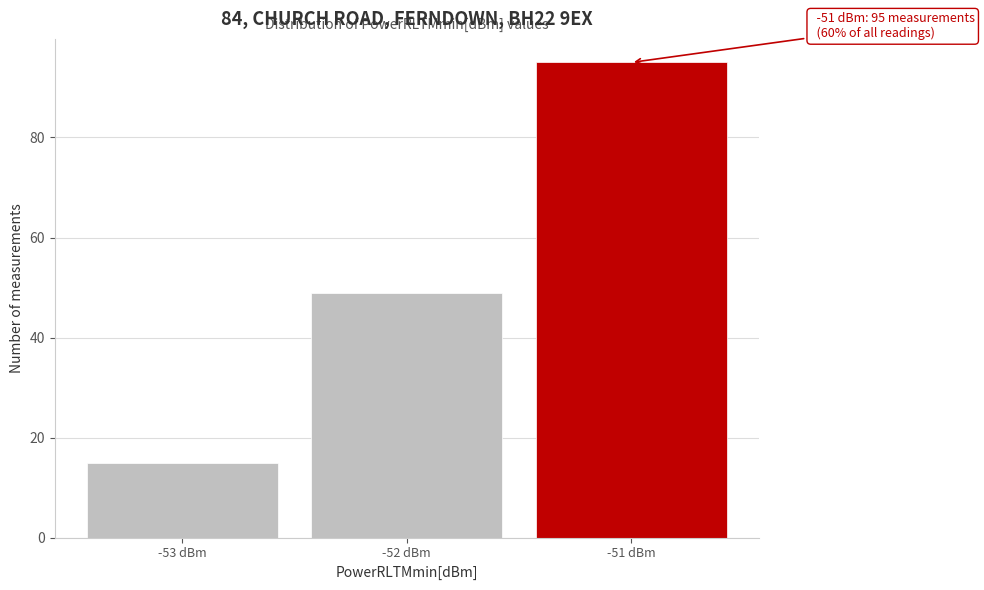

Reading right to left, what are all the values shown in this chart?

-51 dBm=95	-52 dBm=49	-53 dBm=15